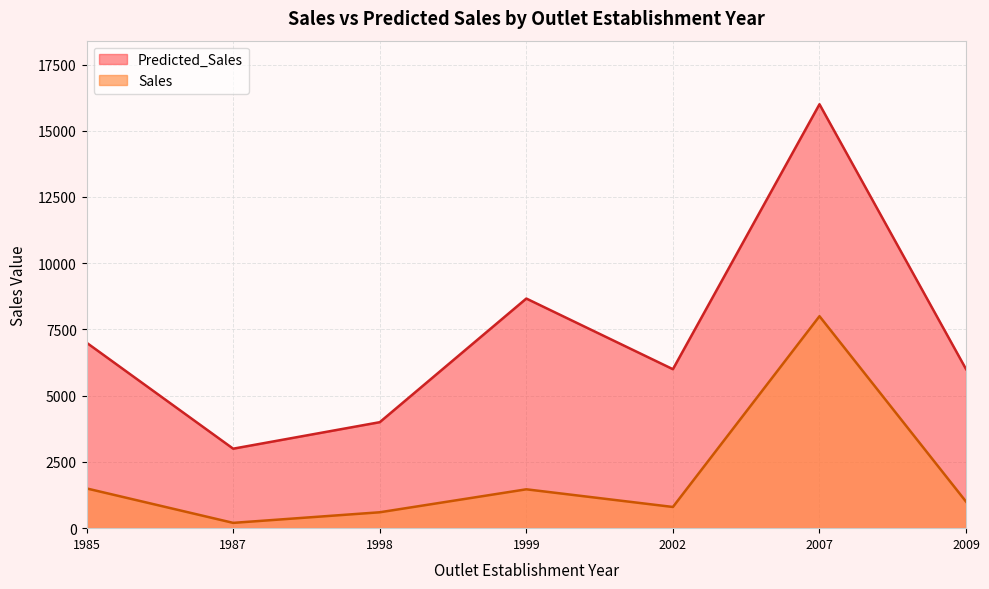

What is the total value across all series at 2007?

24000.0